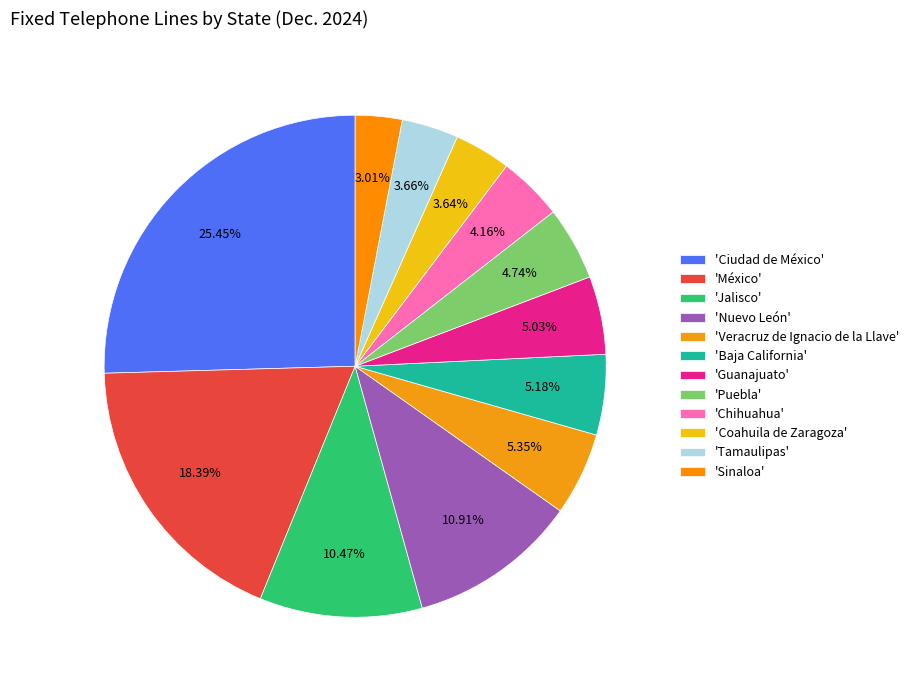

Is there any slice that represents more than half of the pie?

No